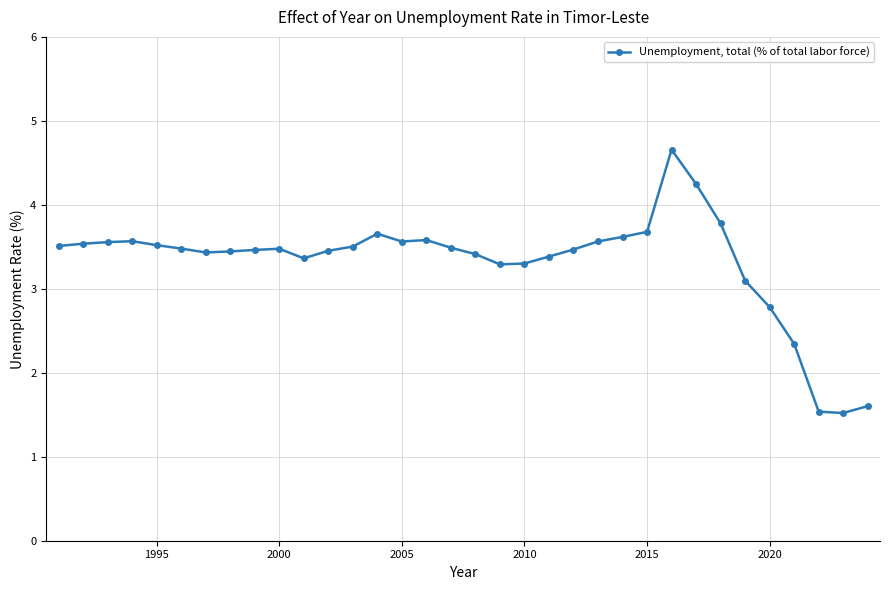

What is the maximum value shown in the chart?

4.7